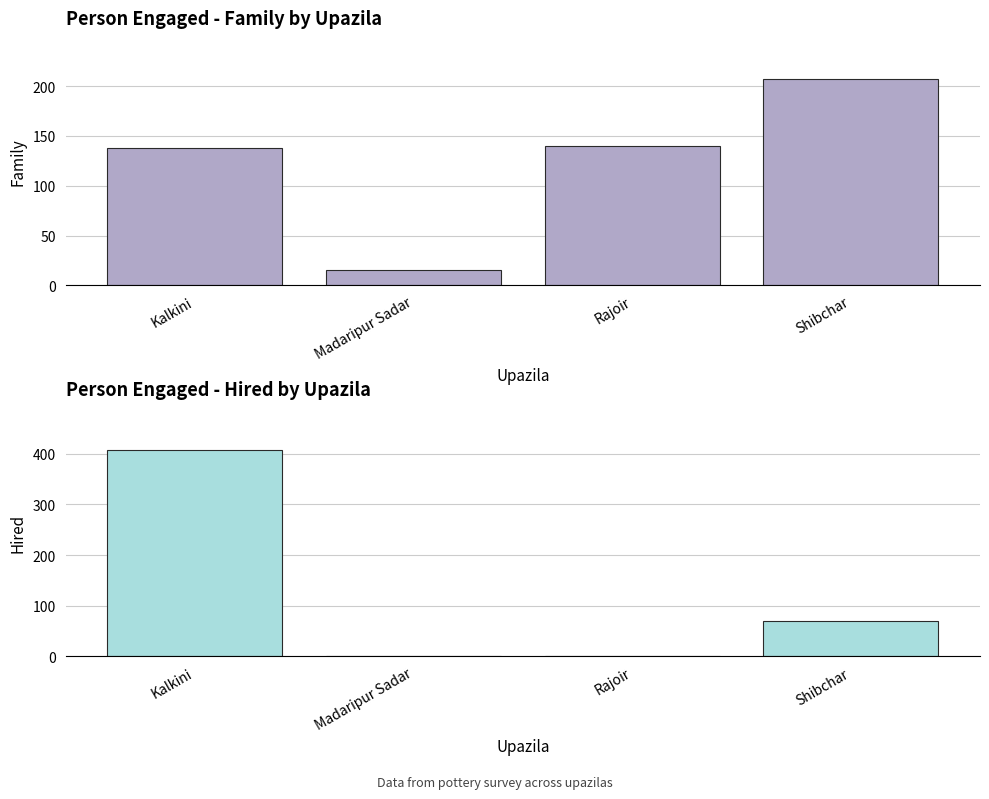

How many data points does each series have?

4